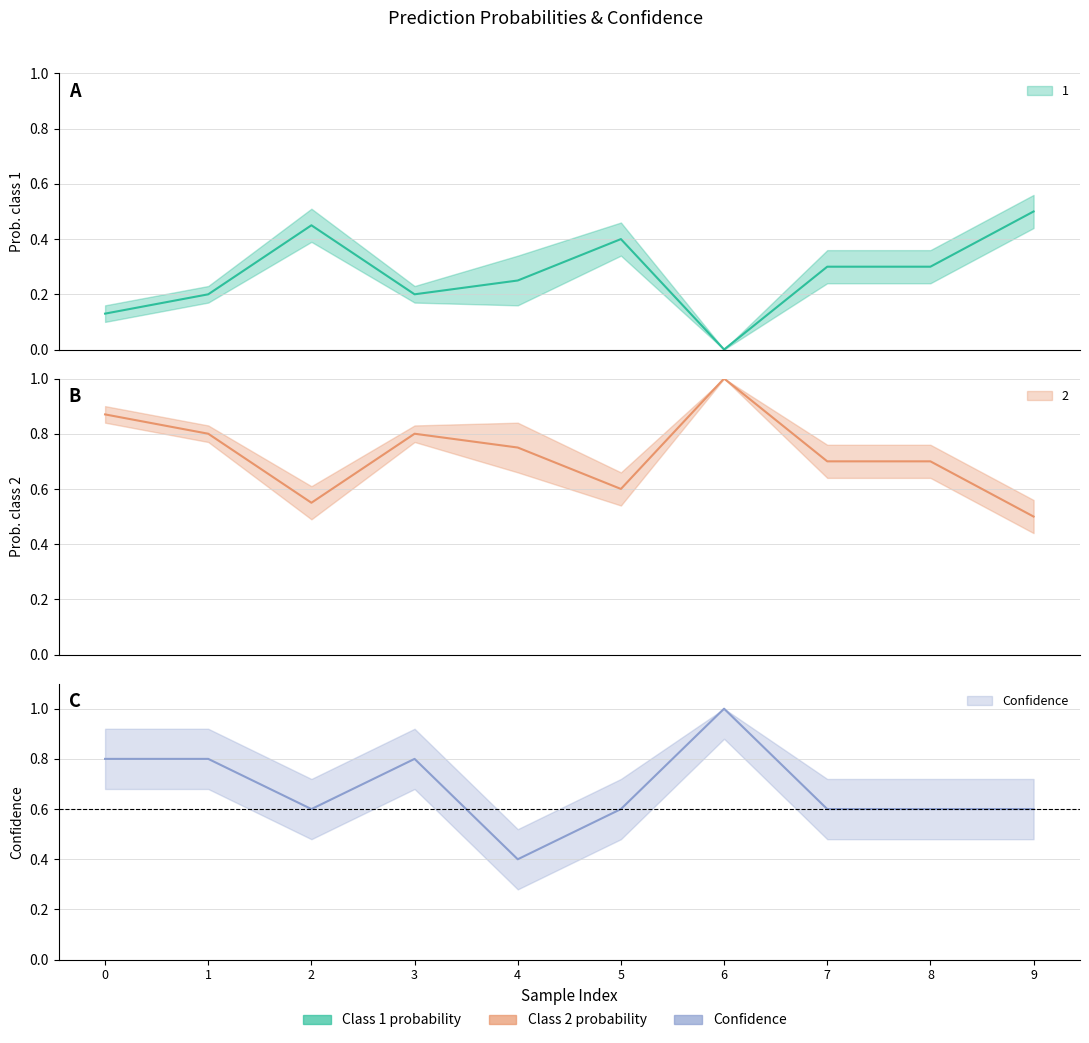

In 2, how many points are lower than both neighbors (excluding endpoints)?

2